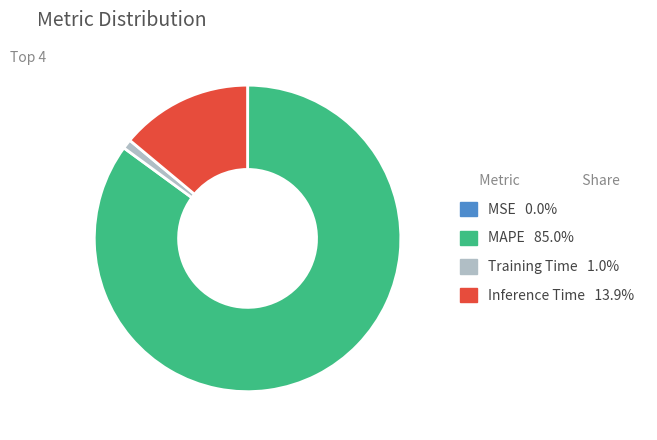

Is there any slice that represents more than half of the pie?

Yes